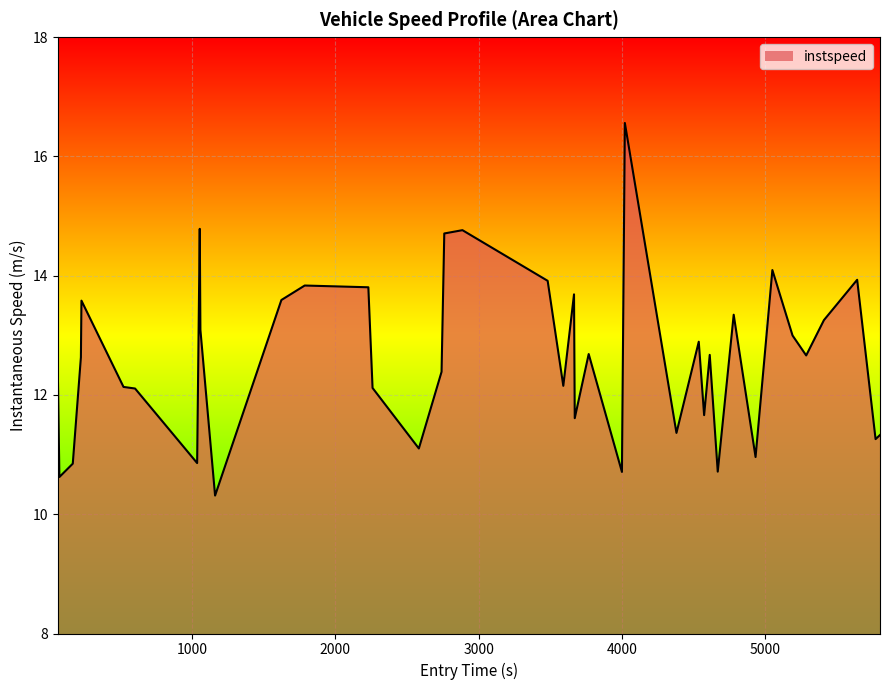

True or false: the data has more than 0 interior local peaks.

True